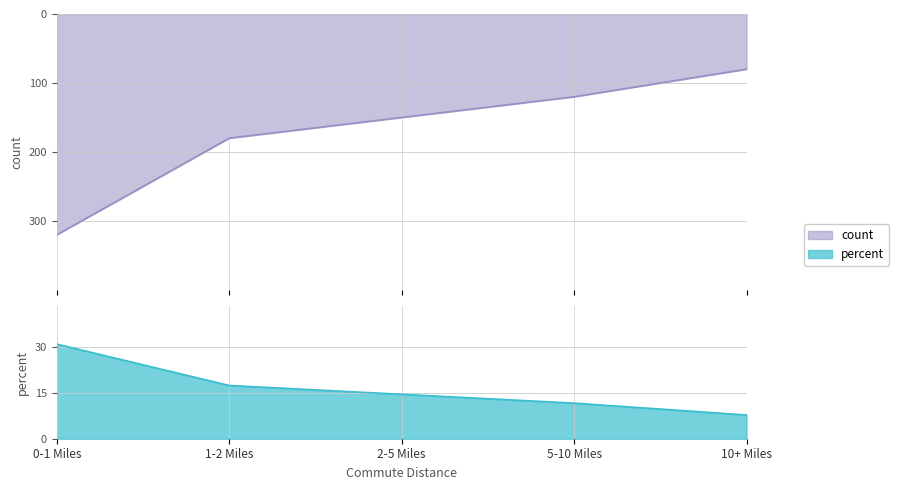

The Purchased Bike (Count) series shows 34 at Graduate Degree. True or false?

False